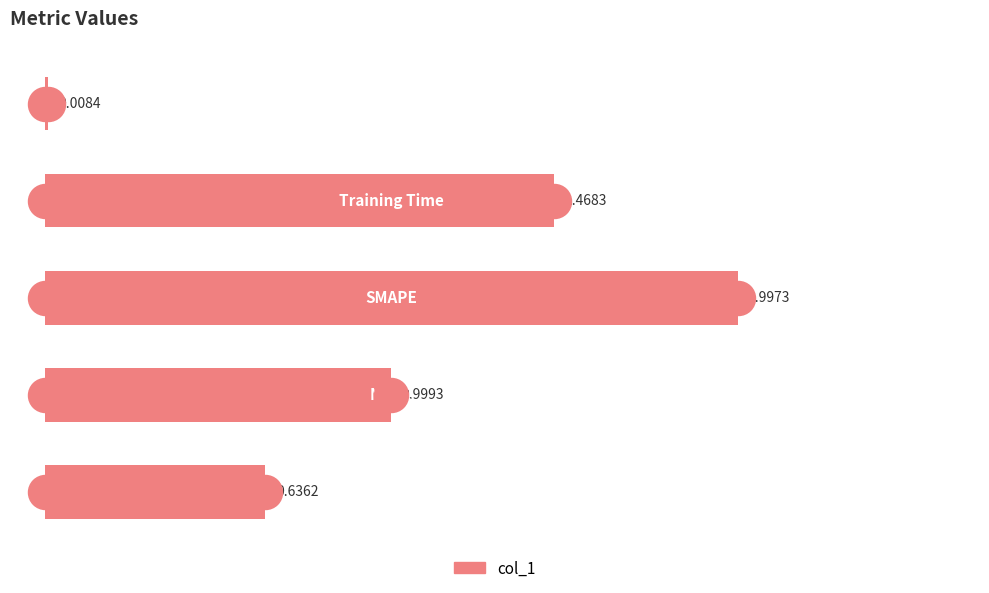

Between 0.0 and 1.0, which is larger?

1.0